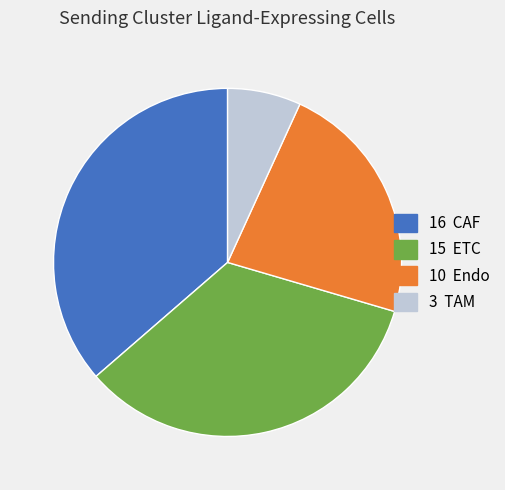

Is there a majority slice in this chart?

No